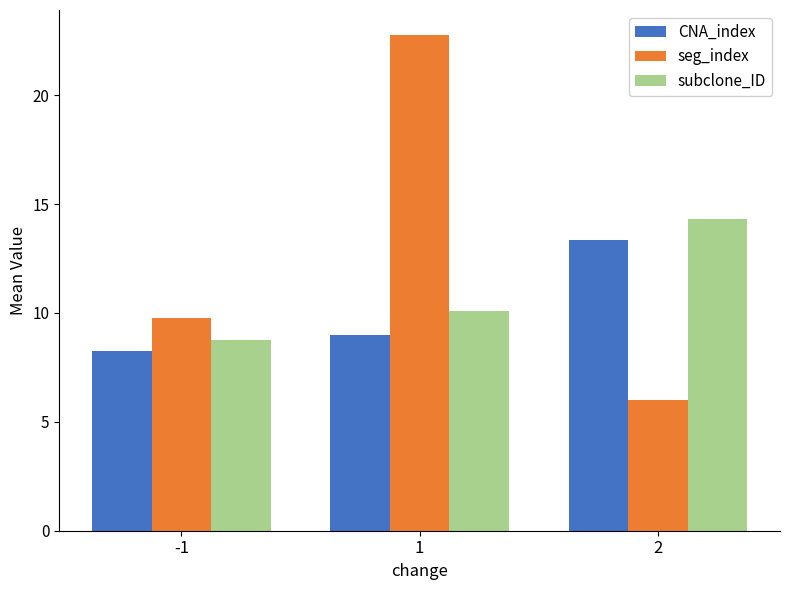

What is the difference between the highest and lowest values at -1?

1.5